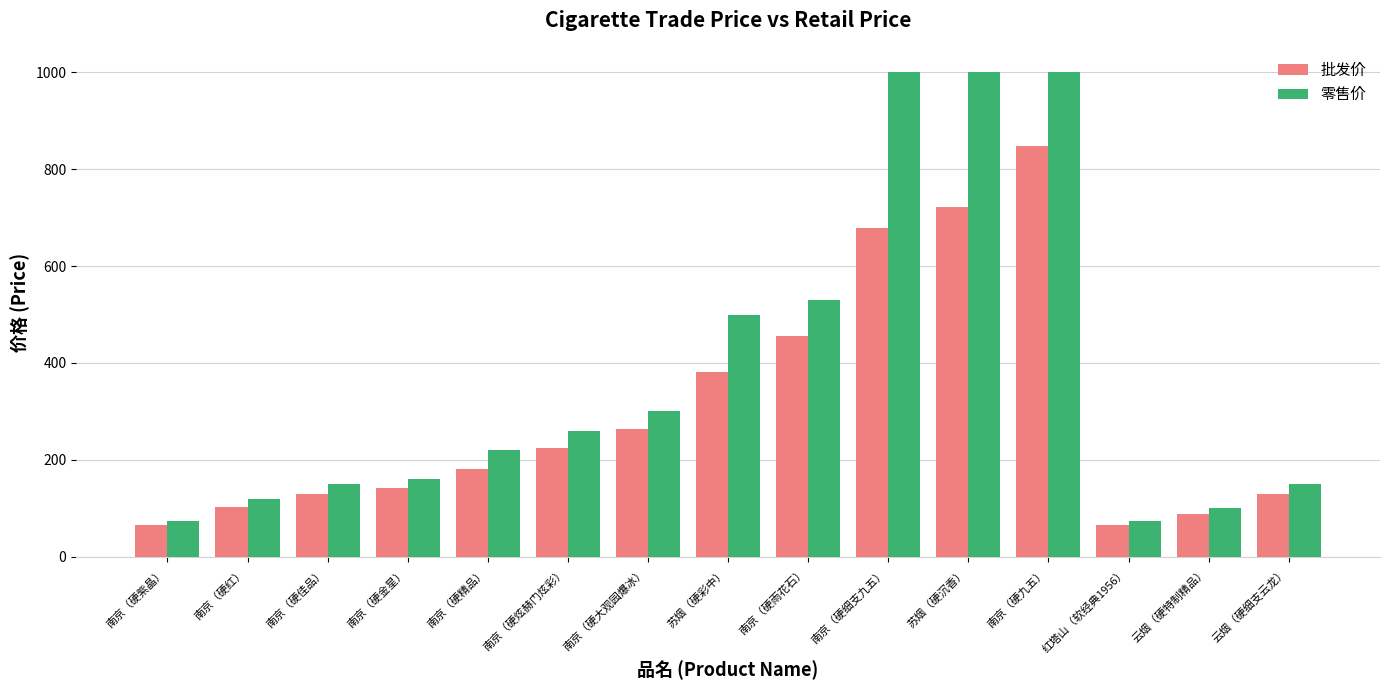

At how many categories does at least one series exceed 109?

12